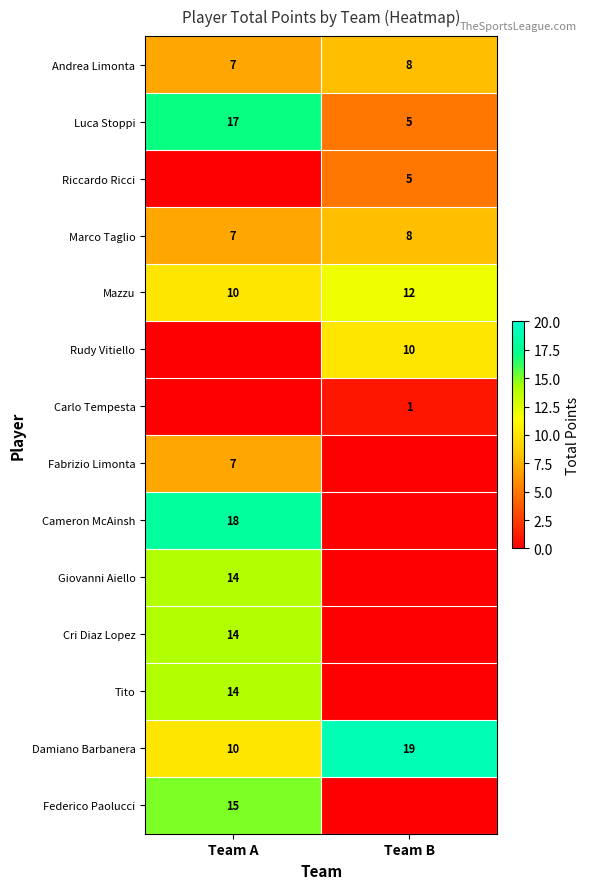

What value does the Luca Stoppi series have at Team A, to the nearest 5?

15